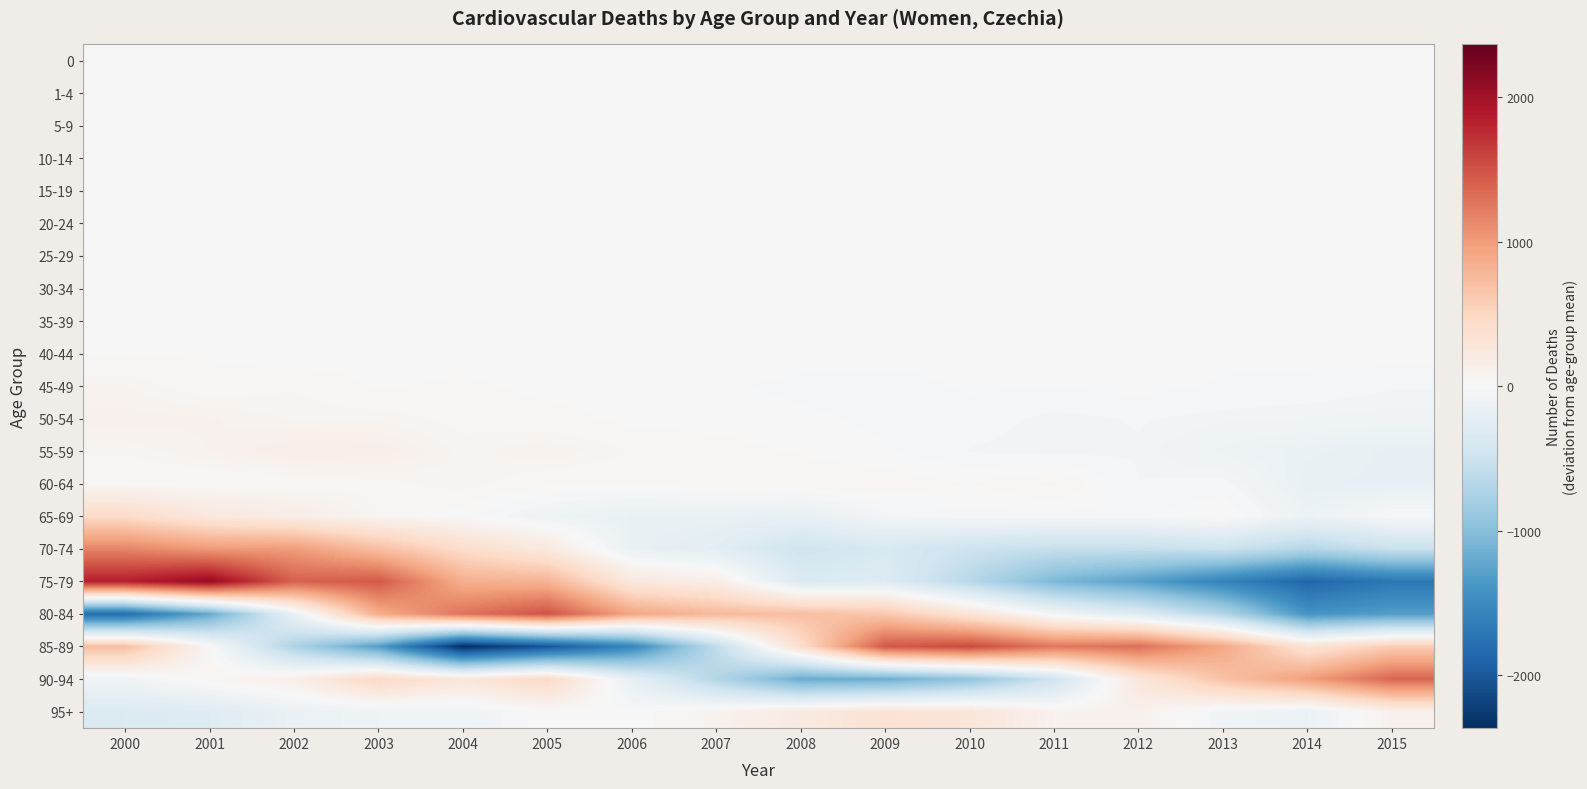

Rank the series by their maximum value, from lowest to highest.

10-14, 5-9, 1-4, 15-19, 0, 35-39, 20-24, 25-29, 30-34, 40-44, 60-64, 45-49, 50-54, 55-59, 95+, 65-69, 70-74, 90-94, 80-84, 85-89, 75-79